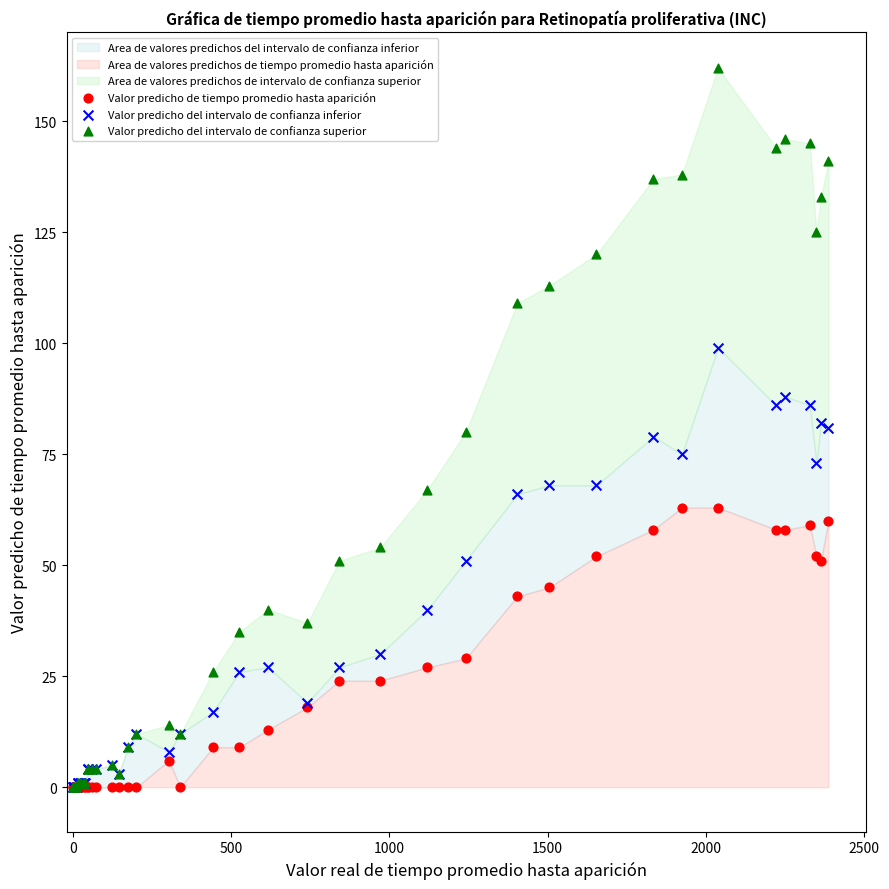

Which series has the widest spread of Y values?

Valor predicho del intervalo de confianza superior